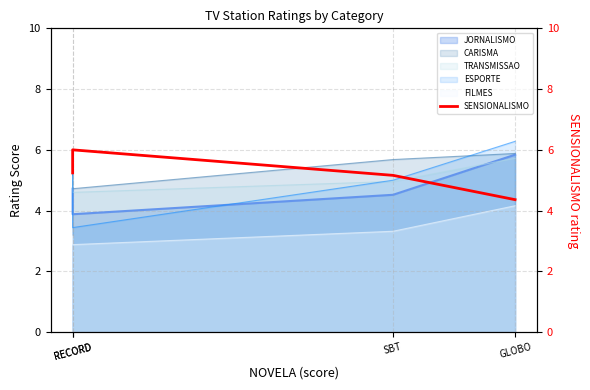

How many values are below 5?

1